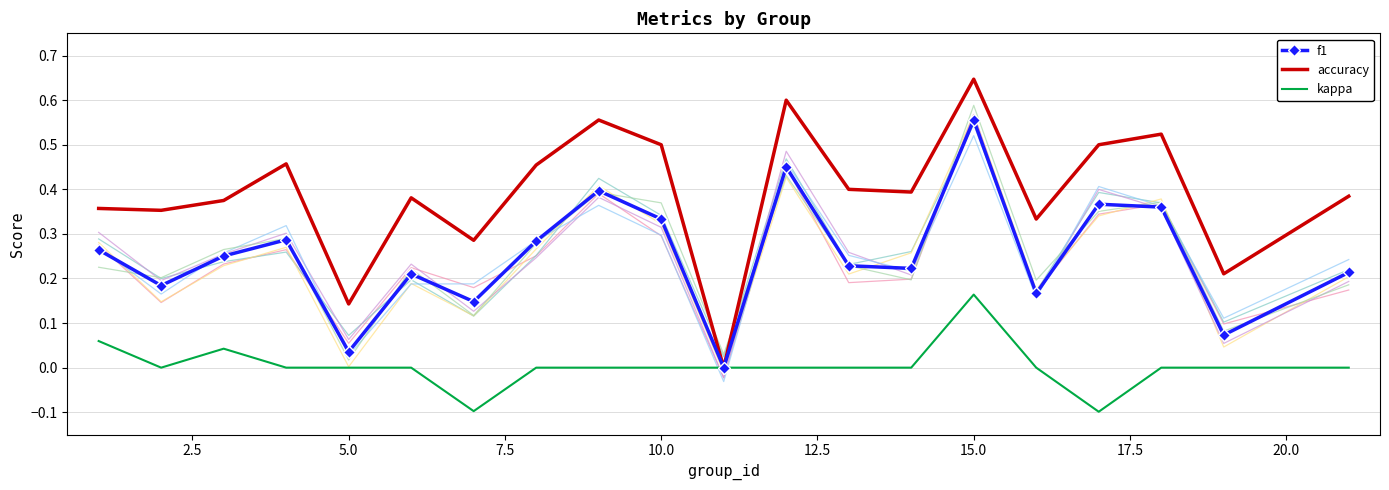

At which label does kappa reach its peak?

15.0